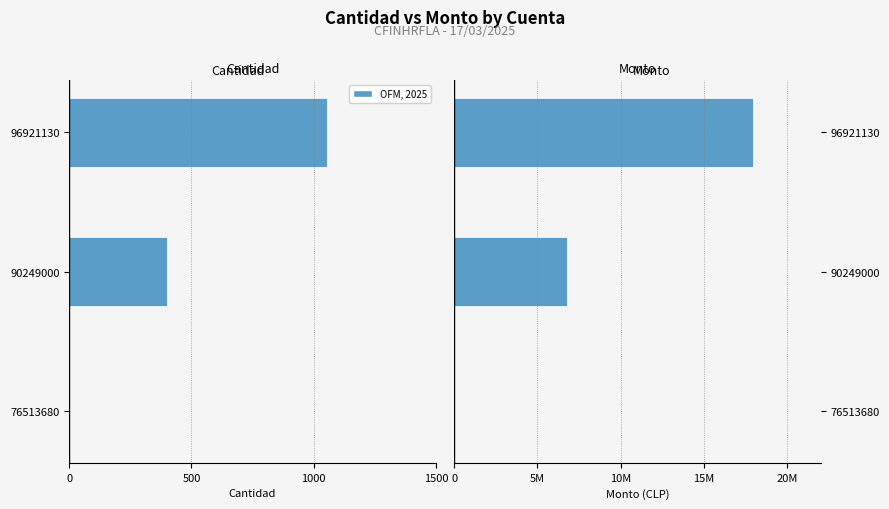

Rank the series by their average value, from lowest to highest.

Cantidad, Monto